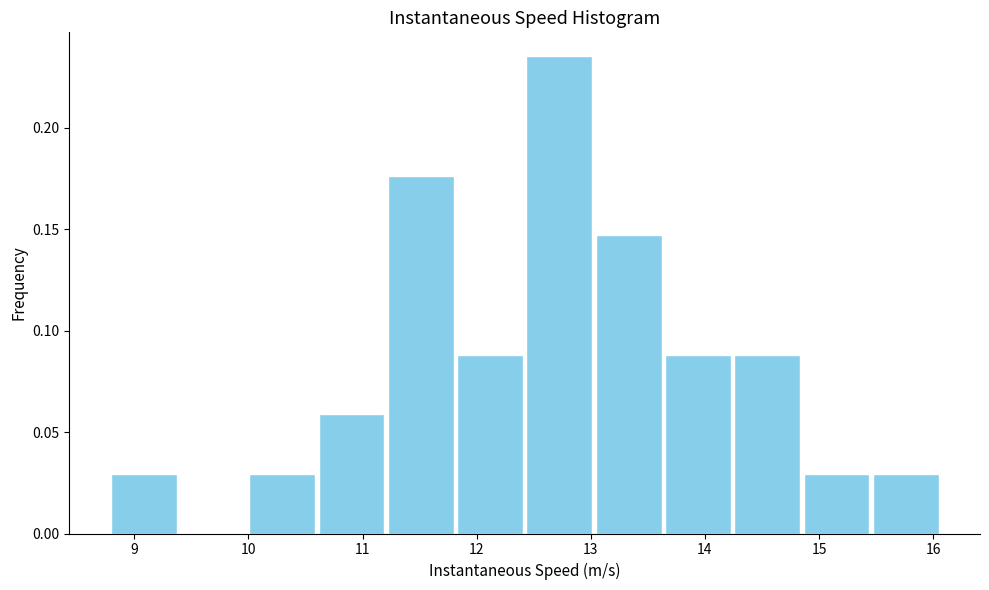

What is the height of the bar covering 11.2 to 11.8 on the x-axis? Neither the bar edges nor the heights are printed on the chart, so give them approximately, as read against the axes.

0.175